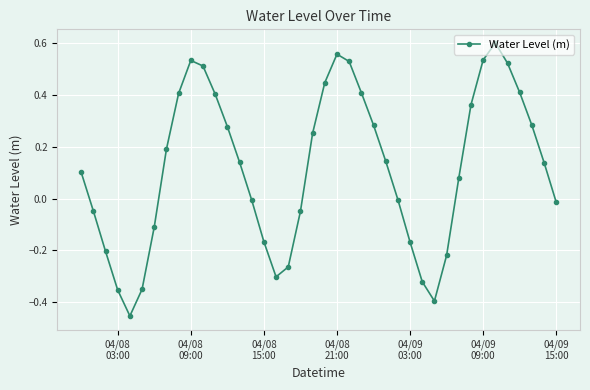

How many interior local peaks (higher than both neighbors) does the data have?

3